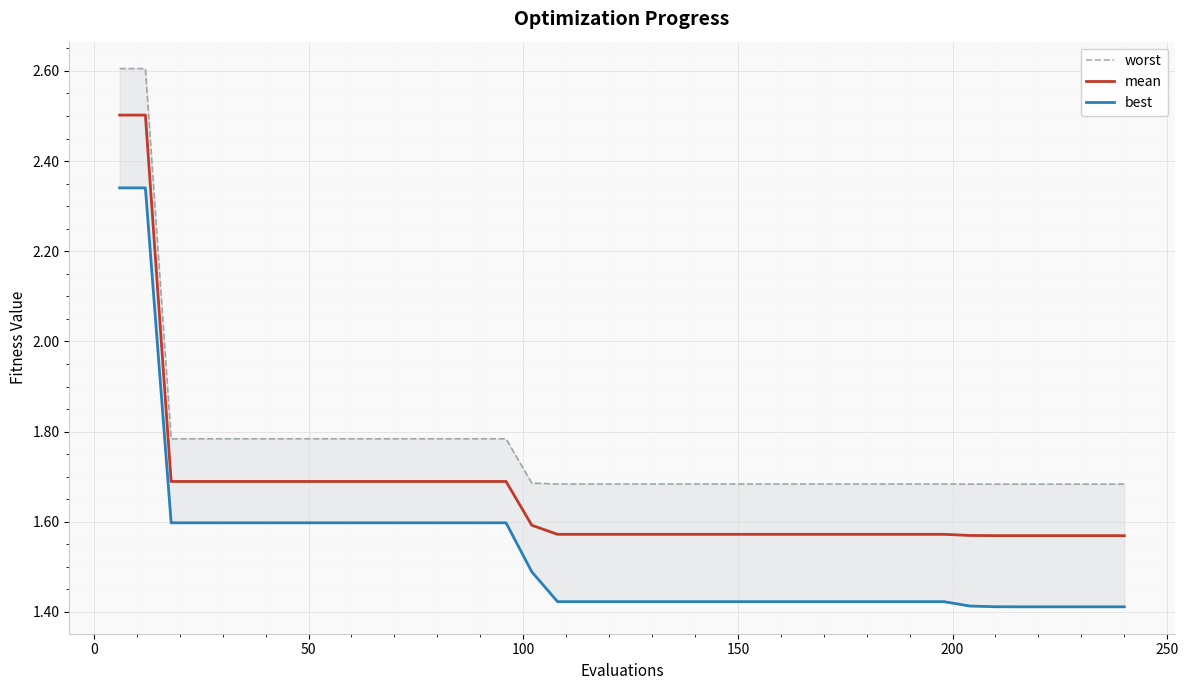

True or false: mean has more than 1 interior local peaks.

False